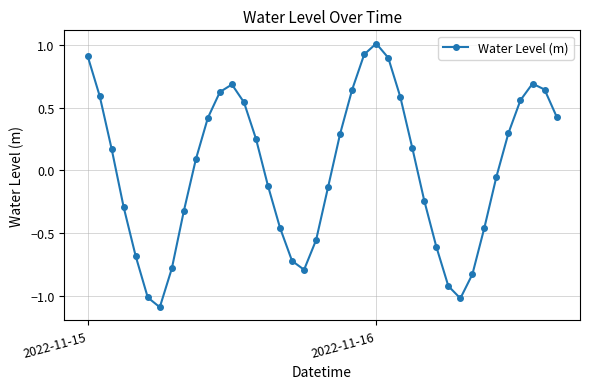

How many interior local valleys (lower than both neighbors) does the data have?

3